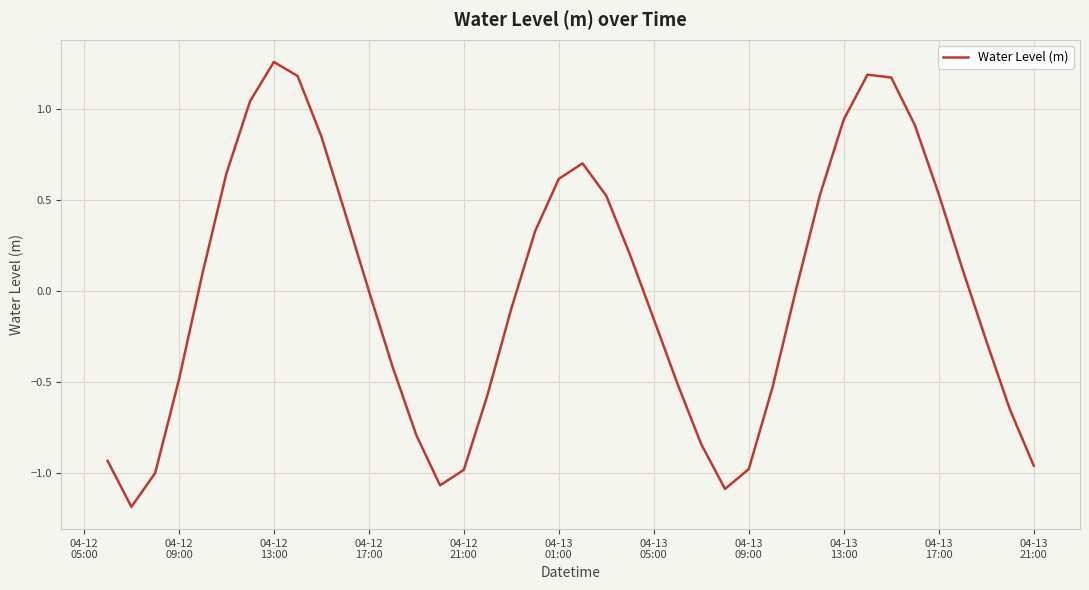

What is the minimum value shown in the chart?

-1.2